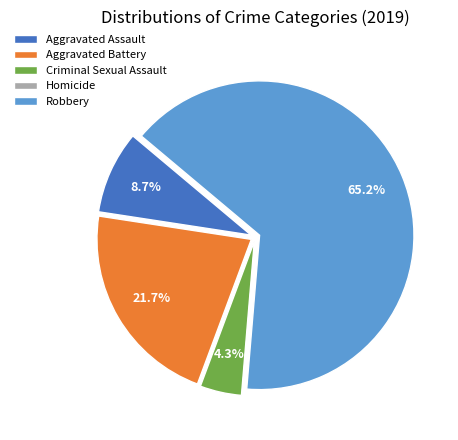

Which slice represents more than half of the pie?

Robbery